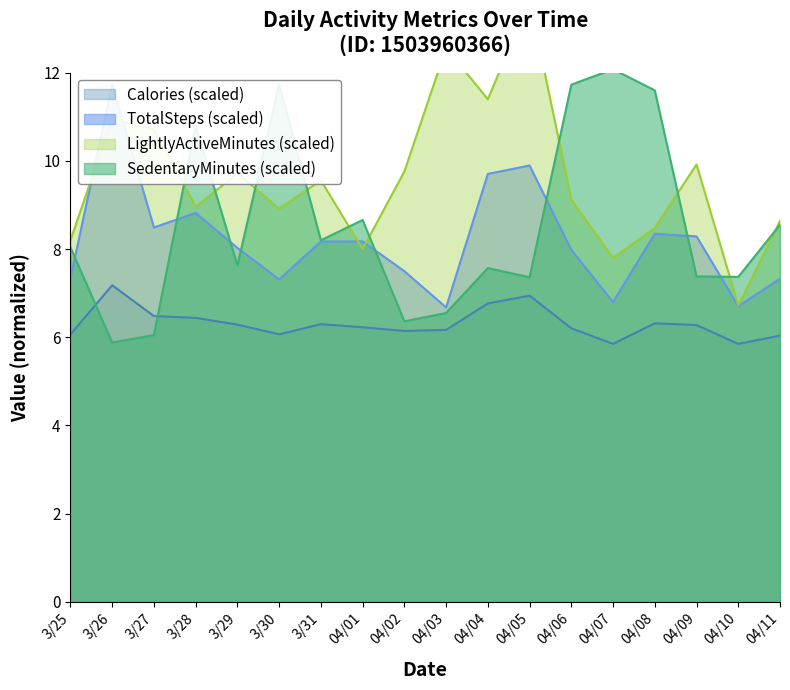

Where is SedentaryMinutes nearest to the value 8?

3/25